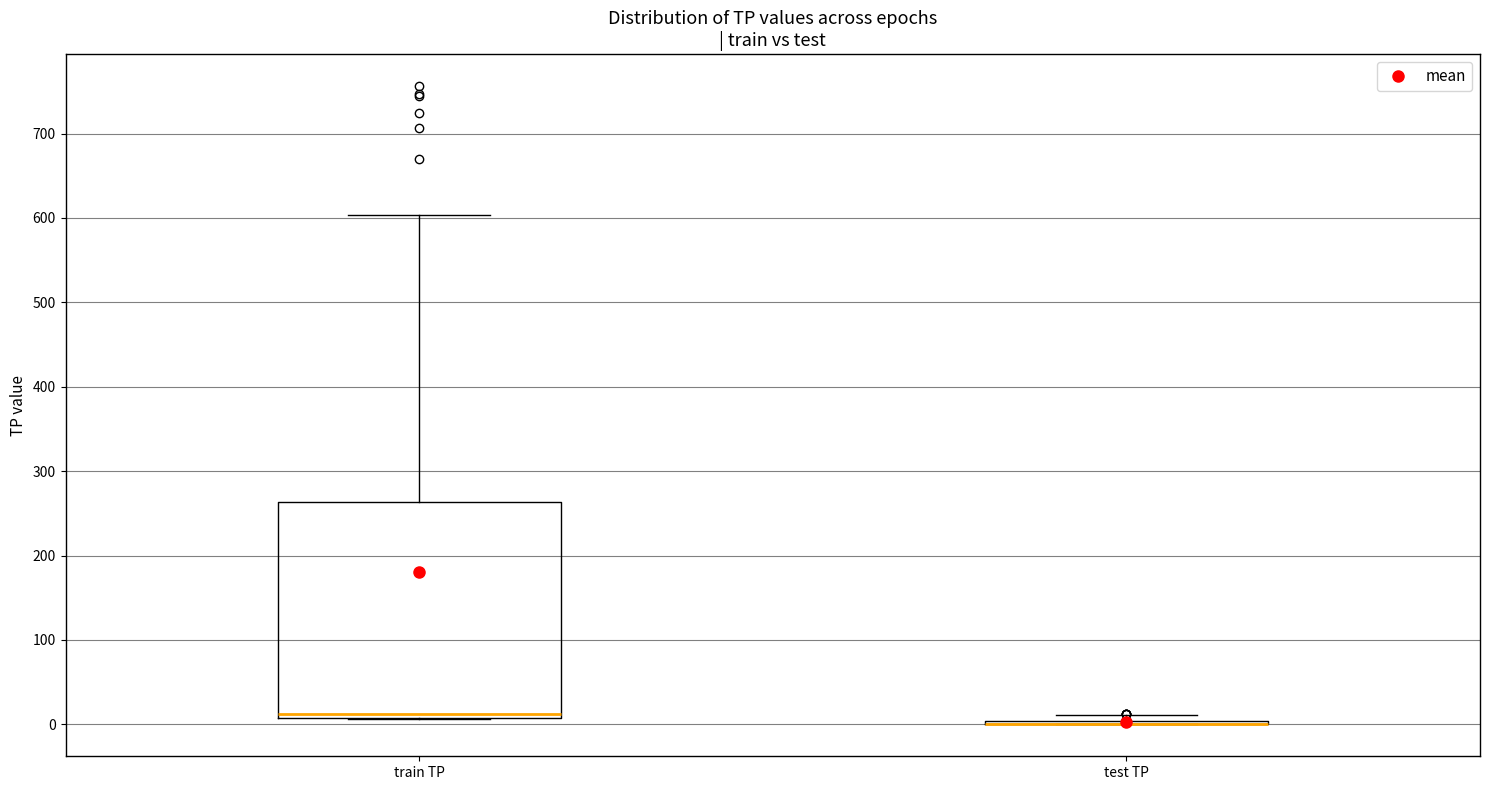

Reading left to right, transcribe this box plot: for each box, give where its median line is, the range the box spans, and where its two whiskers end, as read against the y-axis. The values are not printed on the chart, so give them approximately, as read against the axis.

train TP: median 10 (just above the box's lower edge), box 10 to 260, whiskers 10 to 600
test TP: box collapsed to a line at 0, whiskers 0 to 10